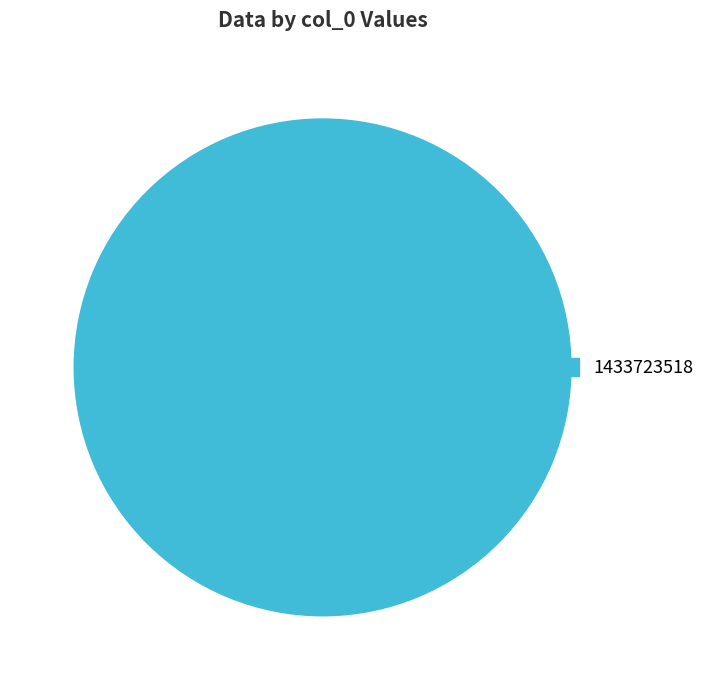

Is 1433723518 the majority of the pie?

Yes